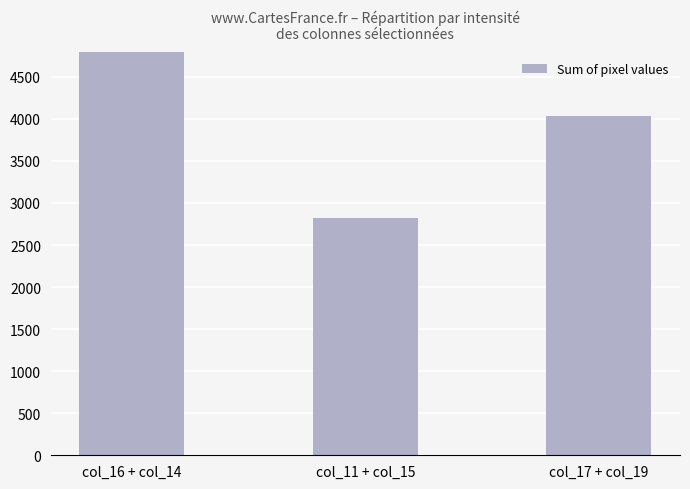

The chart shows a value of 1062 at col_11 + col_15. True or false?

False